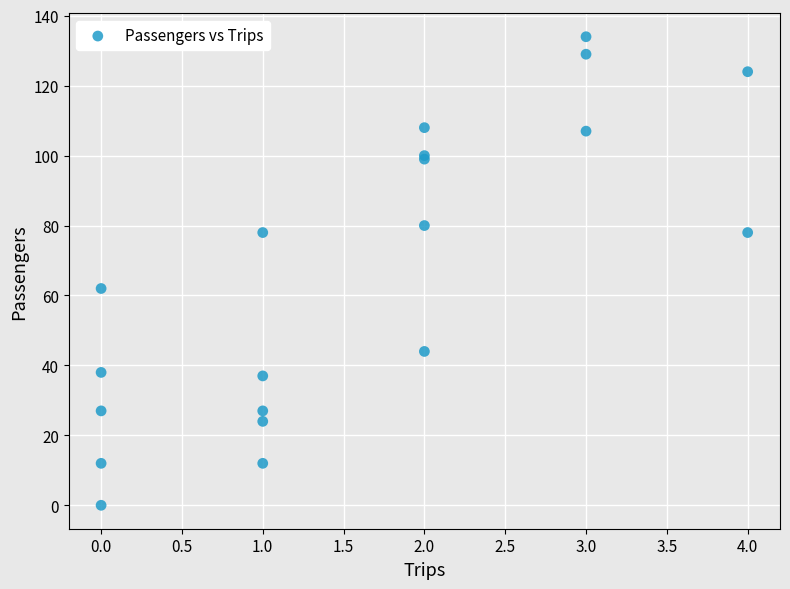

What Y value in the scatter plot is closest to 67?

62